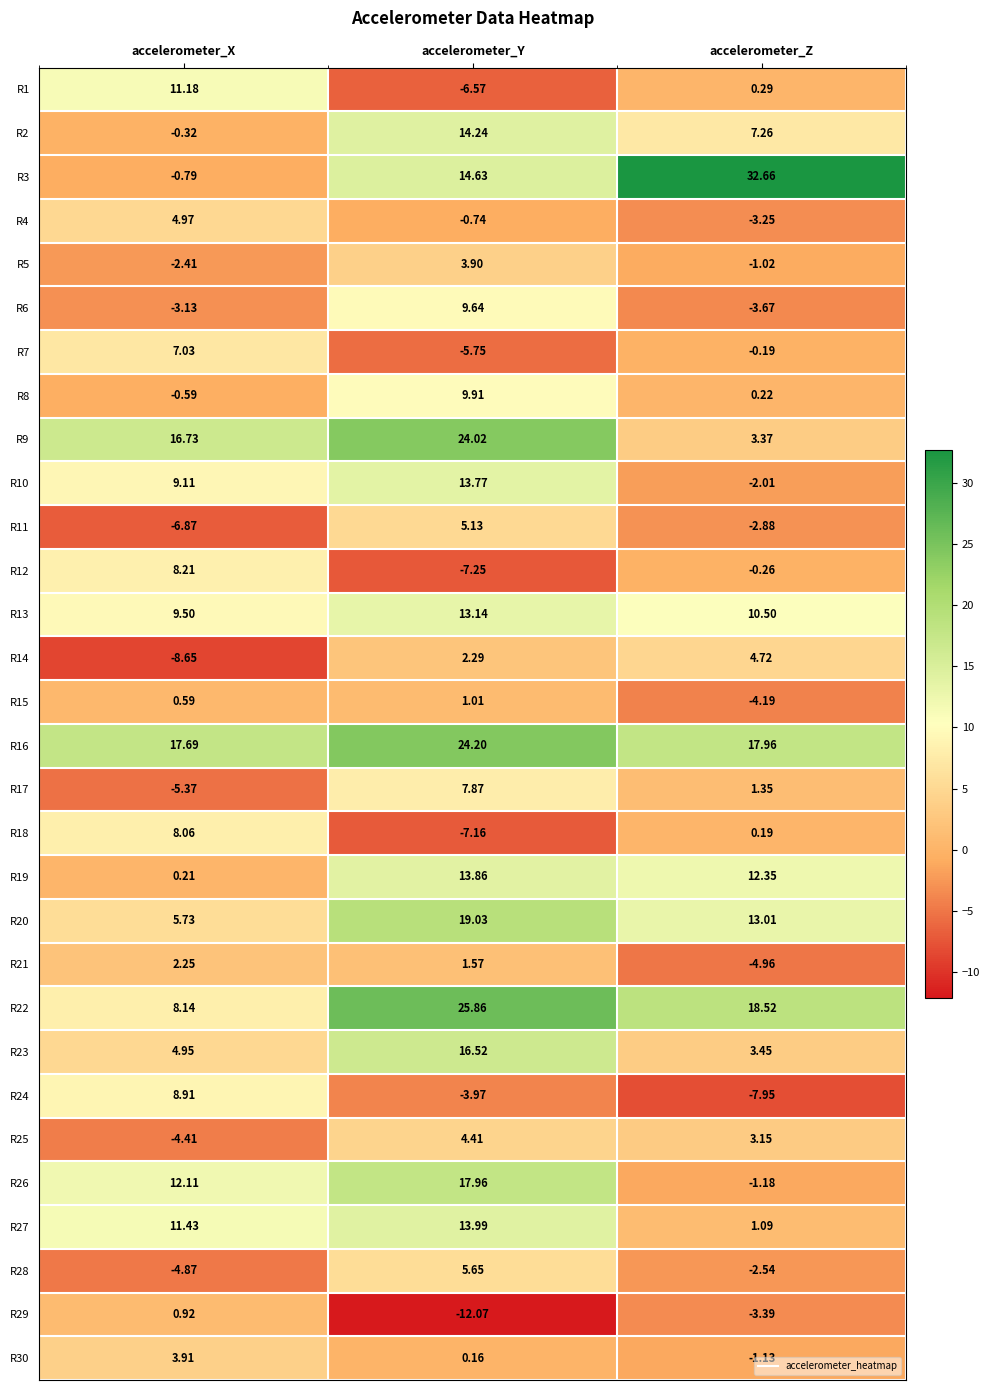

Which label corresponds to the smallest value in the chart?

accelerometer_Y